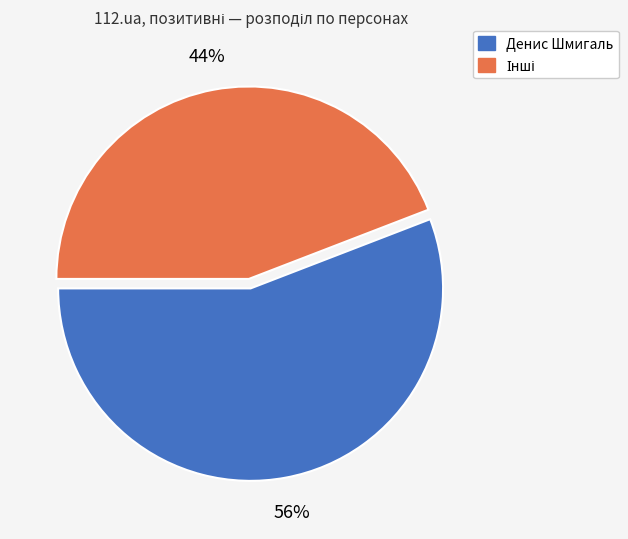

To the nearest percent, what is the difference between the largest and smallest slice percentages?

12%